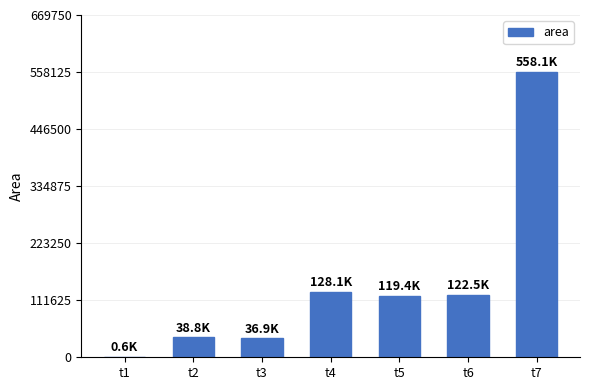

What is the sum of all values?

1004375